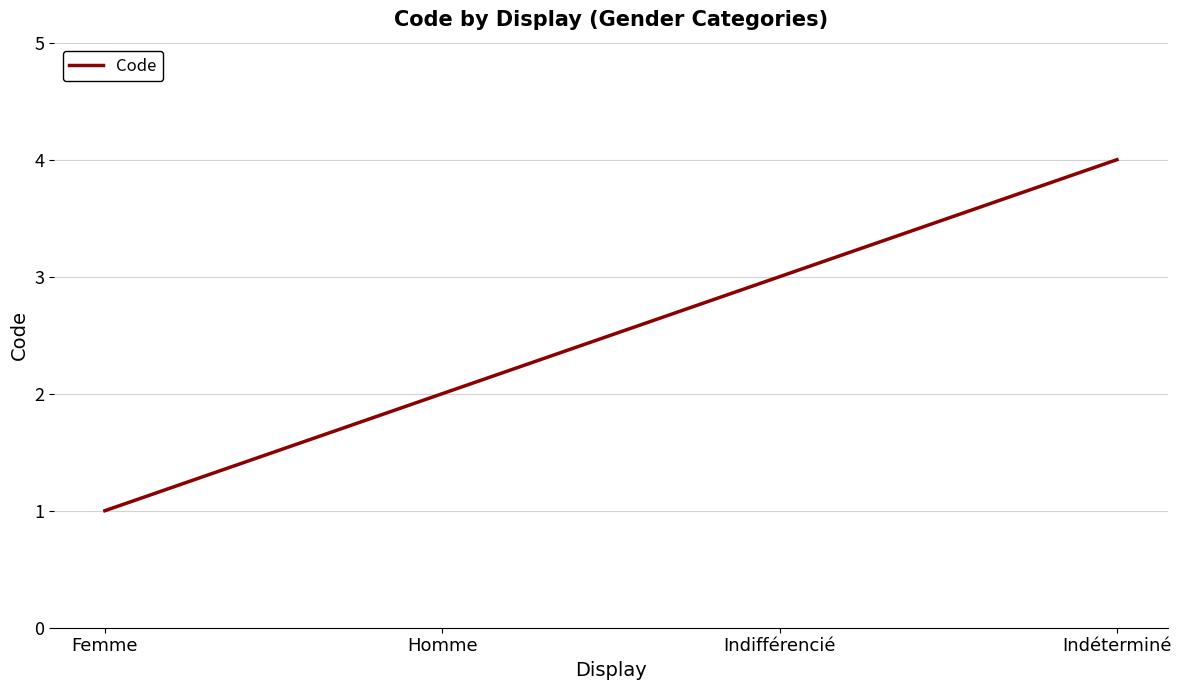

What is the change in value from Femme to Homme?

+1